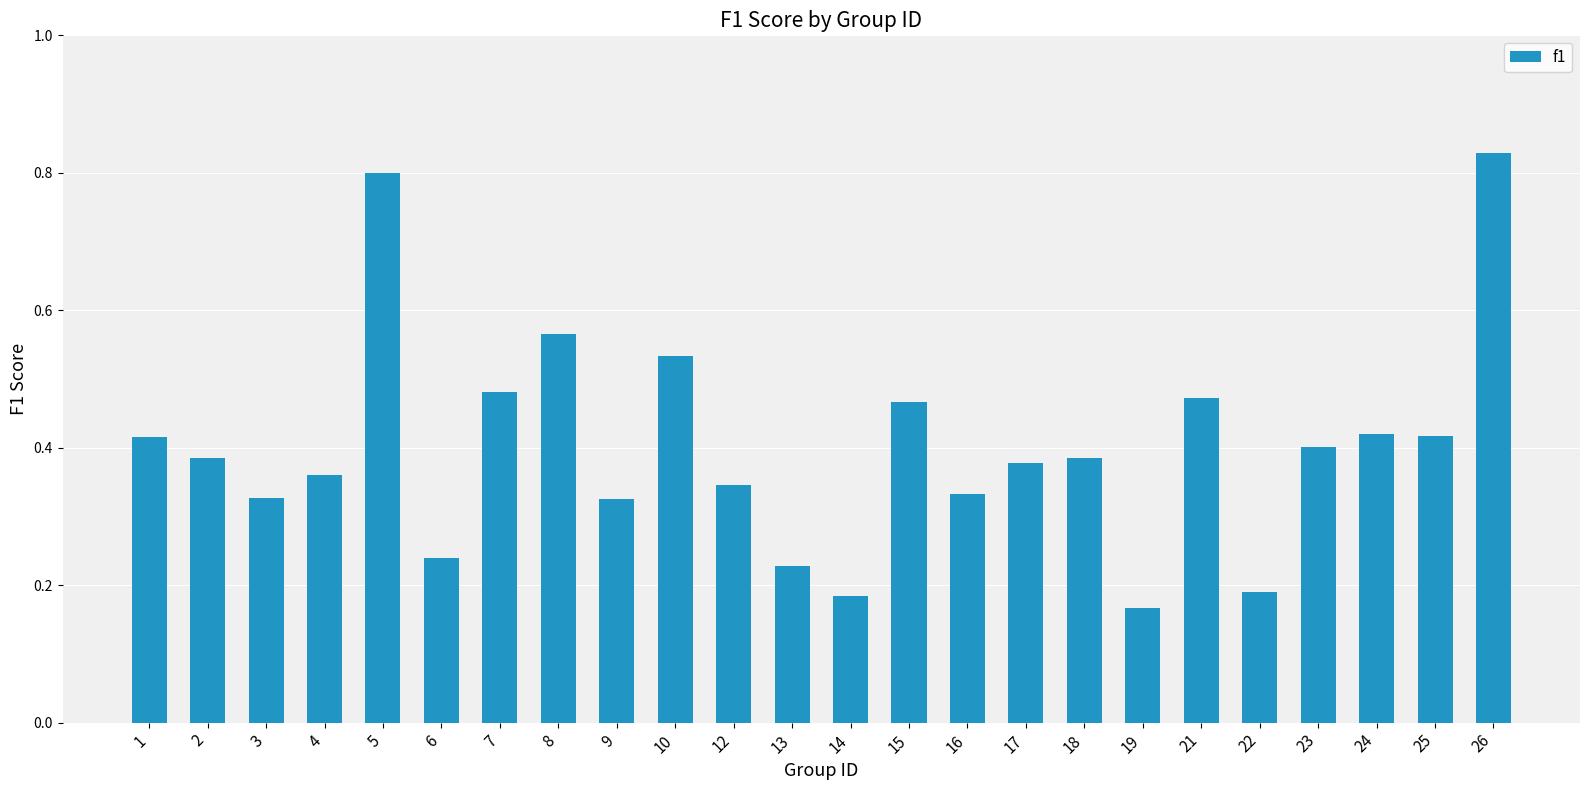

Is it true that the value at 4 is 0.4?

True